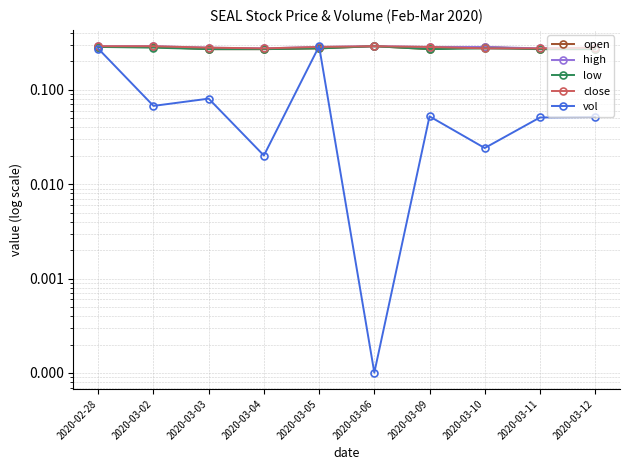

Is the value of open at 2020-03-12 greater than the value of vol at 2020-03-12?

Yes